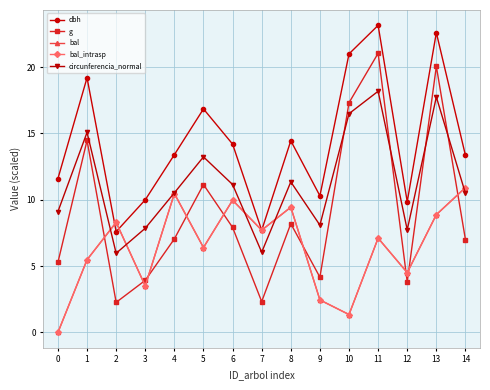

At how many categories does at least one series exceed 3?

15